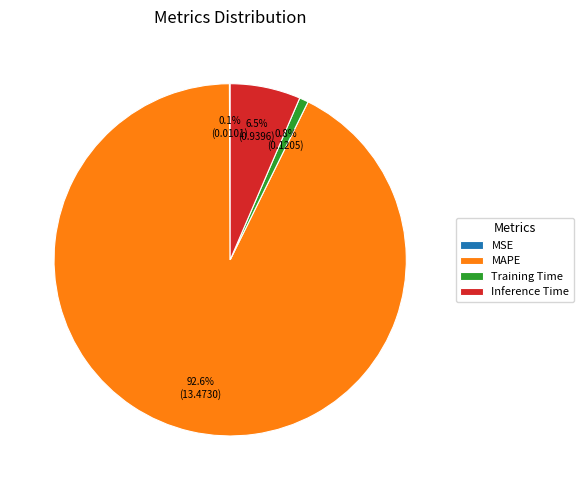

Which slice is the largest?

MAPE